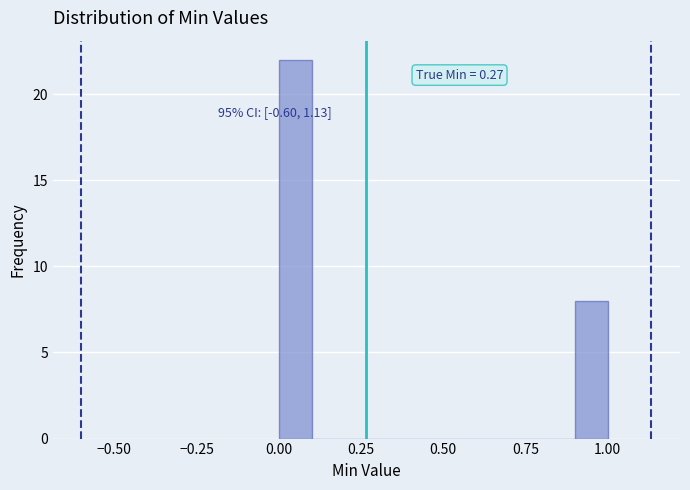

Read against the x-axis, roughly where is the centre of the tallest bar?

0.05